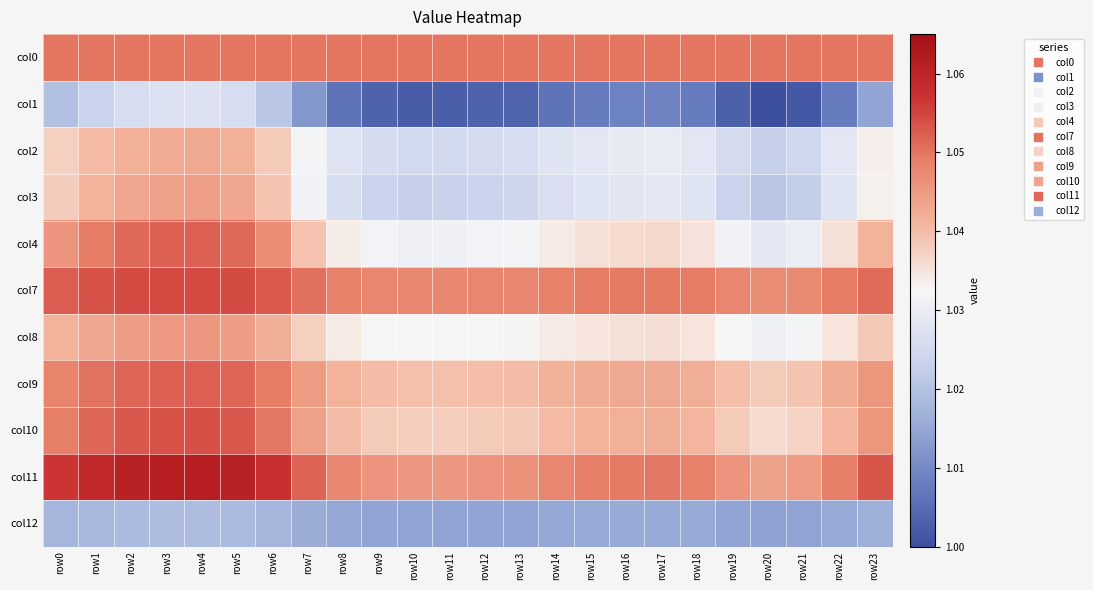

At which category does the chart reach its minimum across all series?

row20